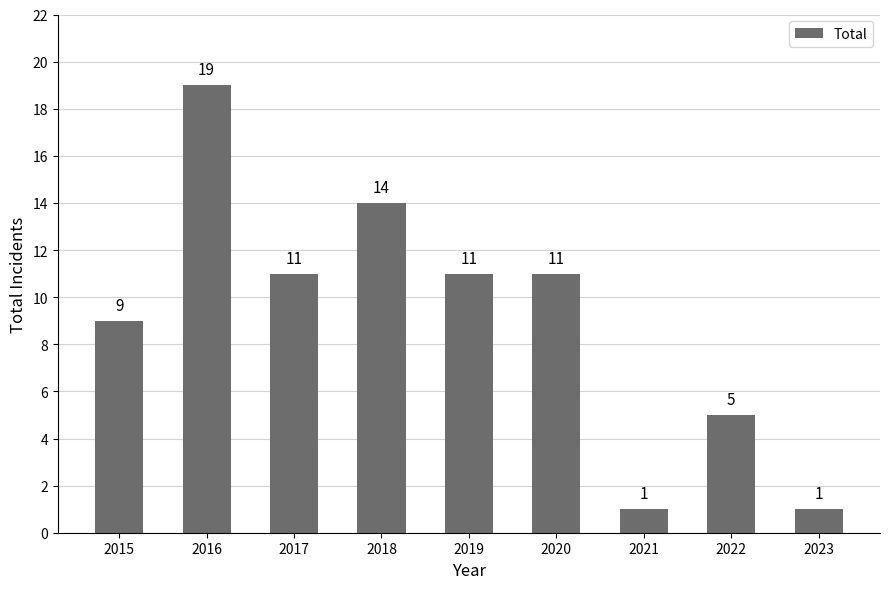

Which category has the highest value across all series?

2016